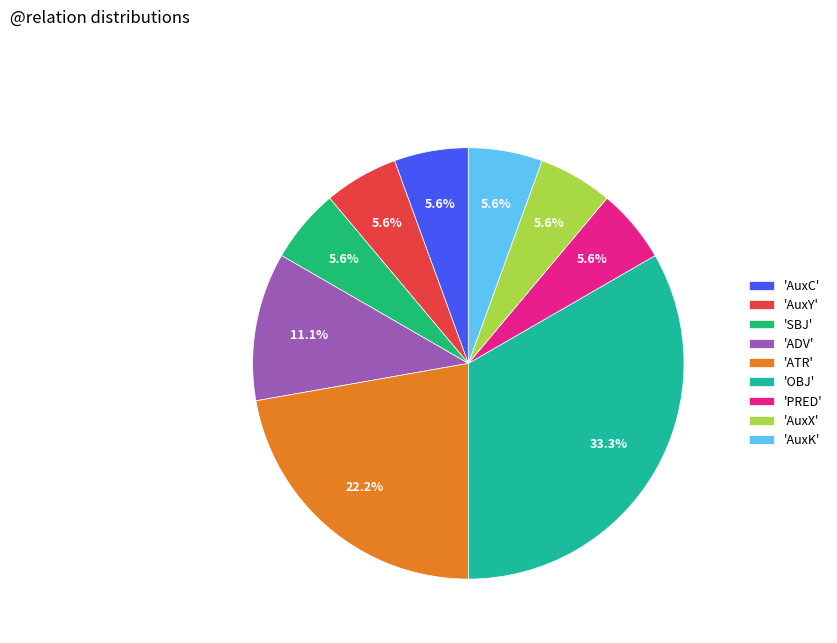

Which slice is the largest?

'OBJ'